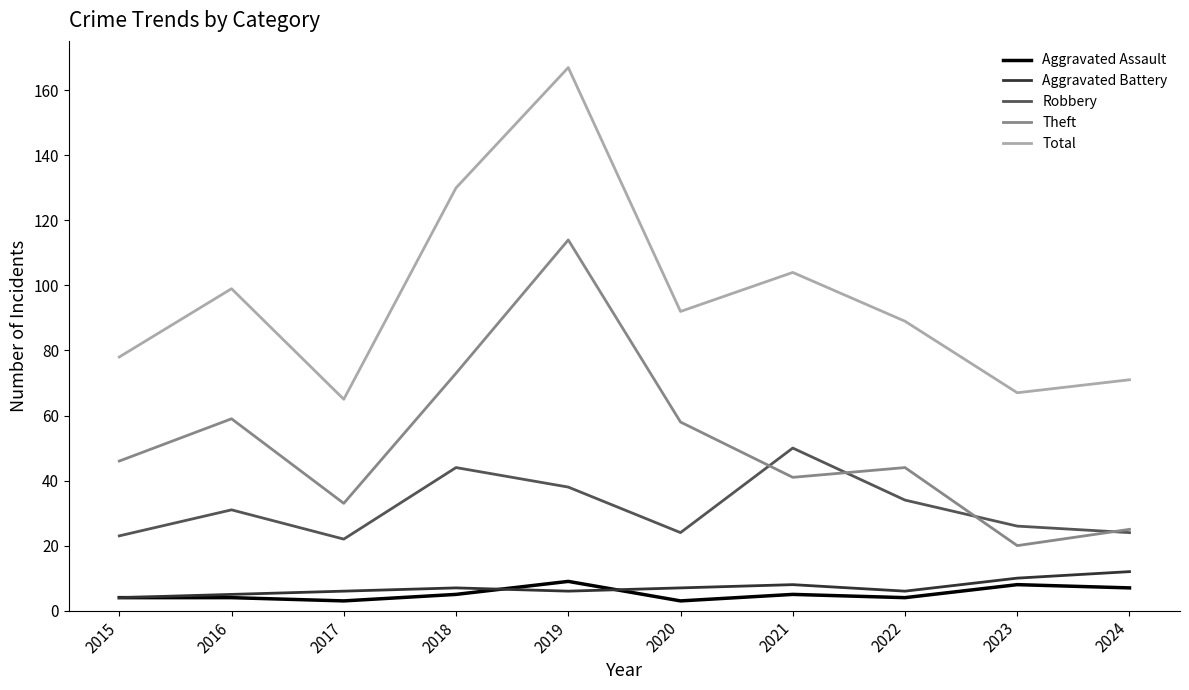

At which label does Theft reach its minimum?

2023